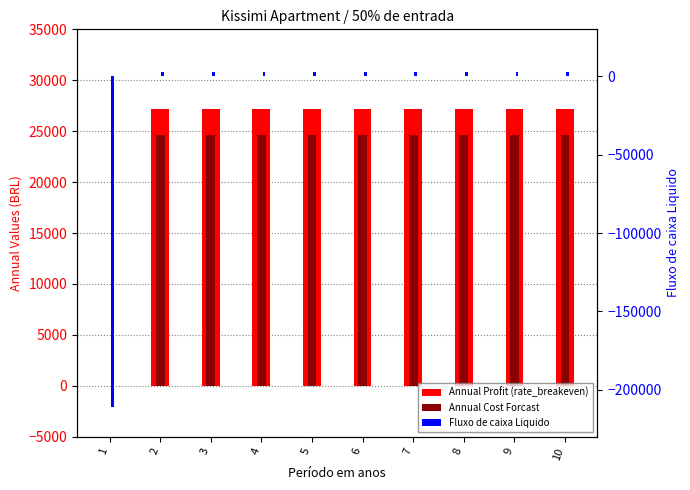

How many data points in Annual Profit (rate_breakeven) are above 27209?

9